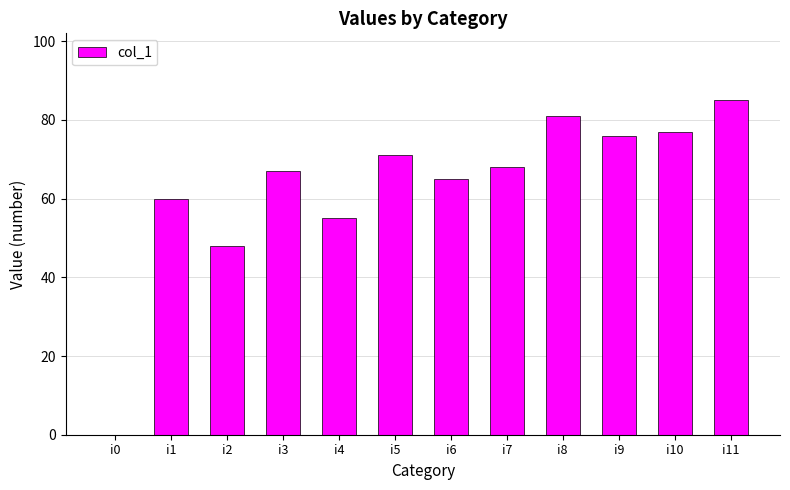

Reading left to right, extract all data points from this chart.

0	60	48	67	55	71	65	68	81	76	77	85